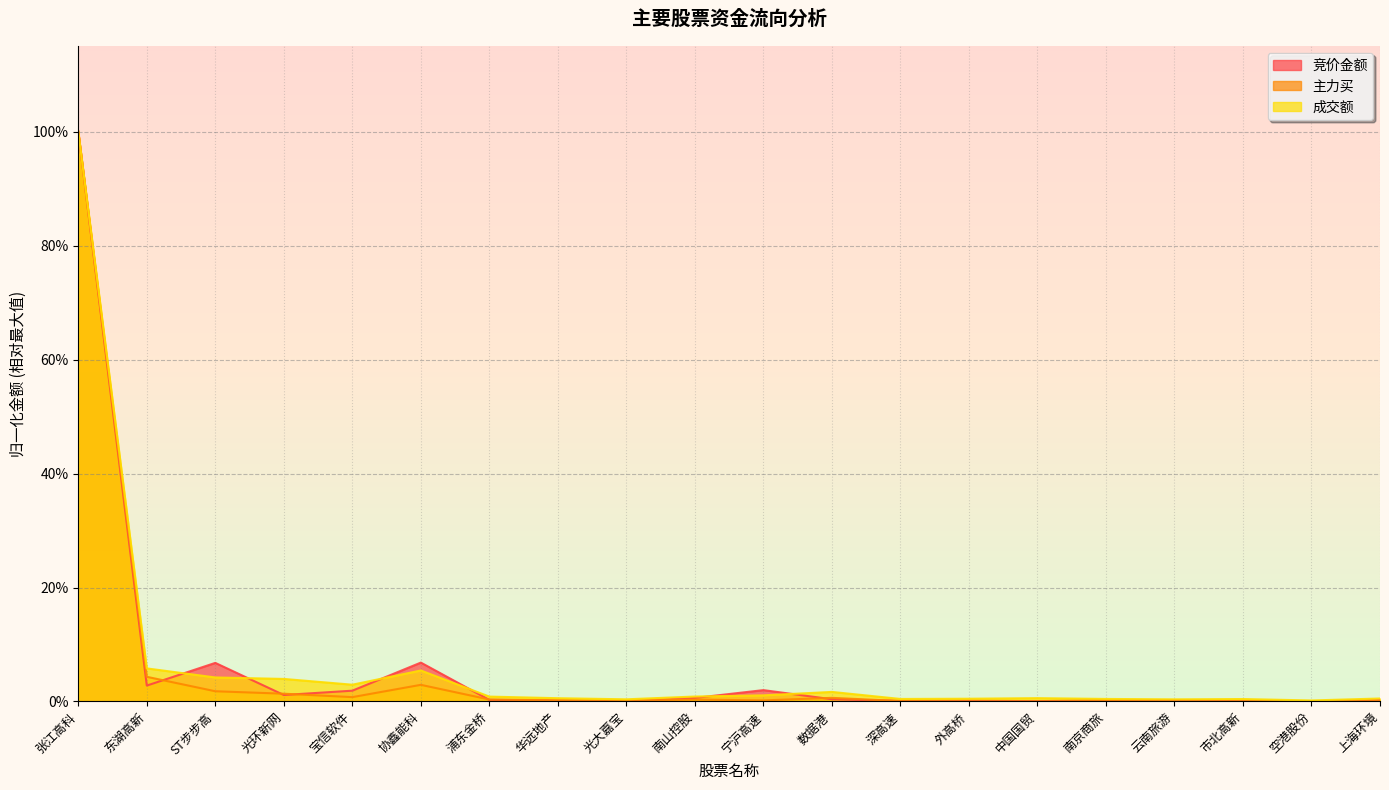

Reading left to right, list all the values displayed in this chart.

竞价金额: 张江高科=1.0	东湖高新=0.0	ST步步高=0.1	光环新网=0.0	宝信软件=0.0	协鑫能科=0.1	浦东金桥=0.0	华远地产=0.0	光大嘉宝=0.0	南山控股=0.0	宁沪高速=0.0	数据港=0.0	深高速=0.0	外高桥=0.0	中国国贸=0.0	南京商旅=0.0	云南旅游=0.0	市北高新=0.0	空港股份=0.0	上海环境=0.0
主力买: 张江高科=1.0	东湖高新=0.0	ST步步高=0.0	光环新网=0.0	宝信软件=0.0	协鑫能科=0.0	浦东金桥=0.0	华远地产=0.0	光大嘉宝=0.0	南山控股=0.0	宁沪高速=0.0	数据港=0.0	深高速=0.0	外高桥=0.0	中国国贸=0.0	南京商旅=0.0	云南旅游=0.0	市北高新=0.0	空港股份=0.0	上海环境=0.0
成交额: 张江高科=1.0	东湖高新=0.1	ST步步高=0.0	光环新网=0.0	宝信软件=0.0	协鑫能科=0.1	浦东金桥=0.0	华远地产=0.0	光大嘉宝=0.0	南山控股=0.0	宁沪高速=0.0	数据港=0.0	深高速=0.0	外高桥=0.0	中国国贸=0.0	南京商旅=0.0	云南旅游=0.0	市北高新=0.0	空港股份=0.0	上海环境=0.0